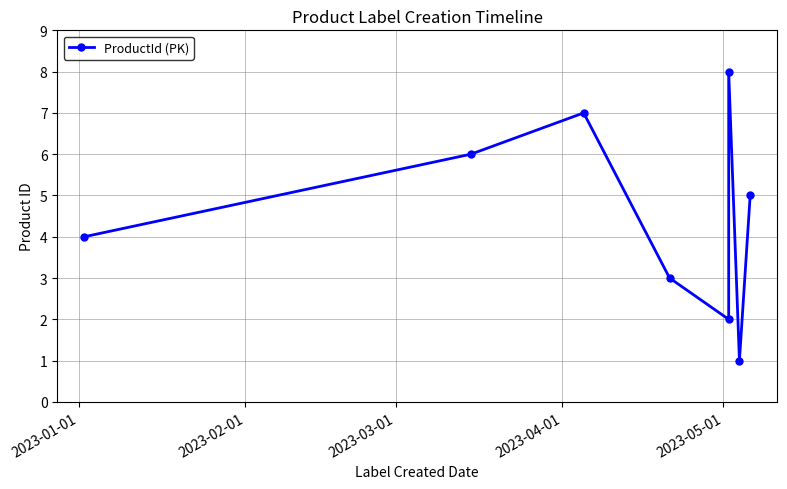

What is the maximum value shown in the chart?

8